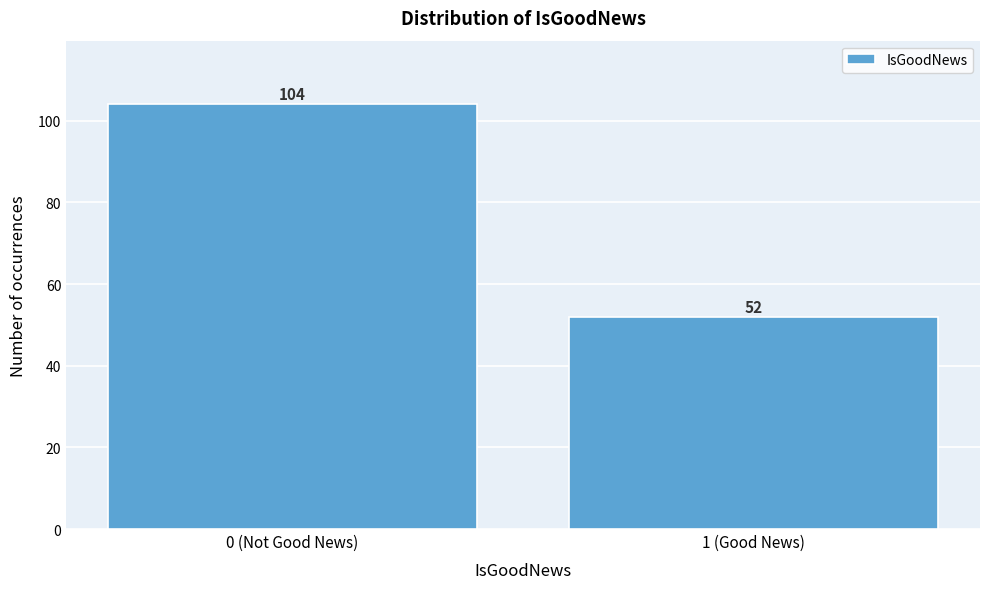

Reading left to right, list all the values displayed in this chart.

104	52